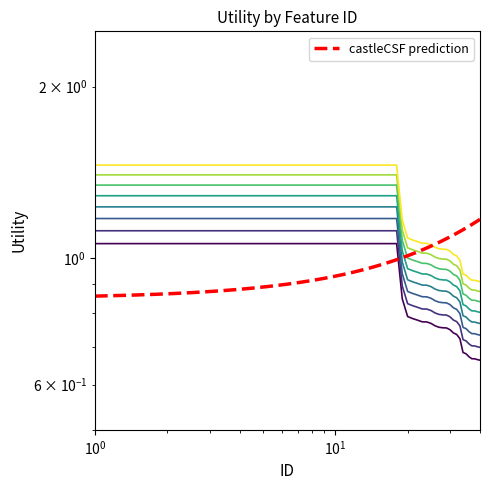

Is it true that the value at 10 is 1.8?

False